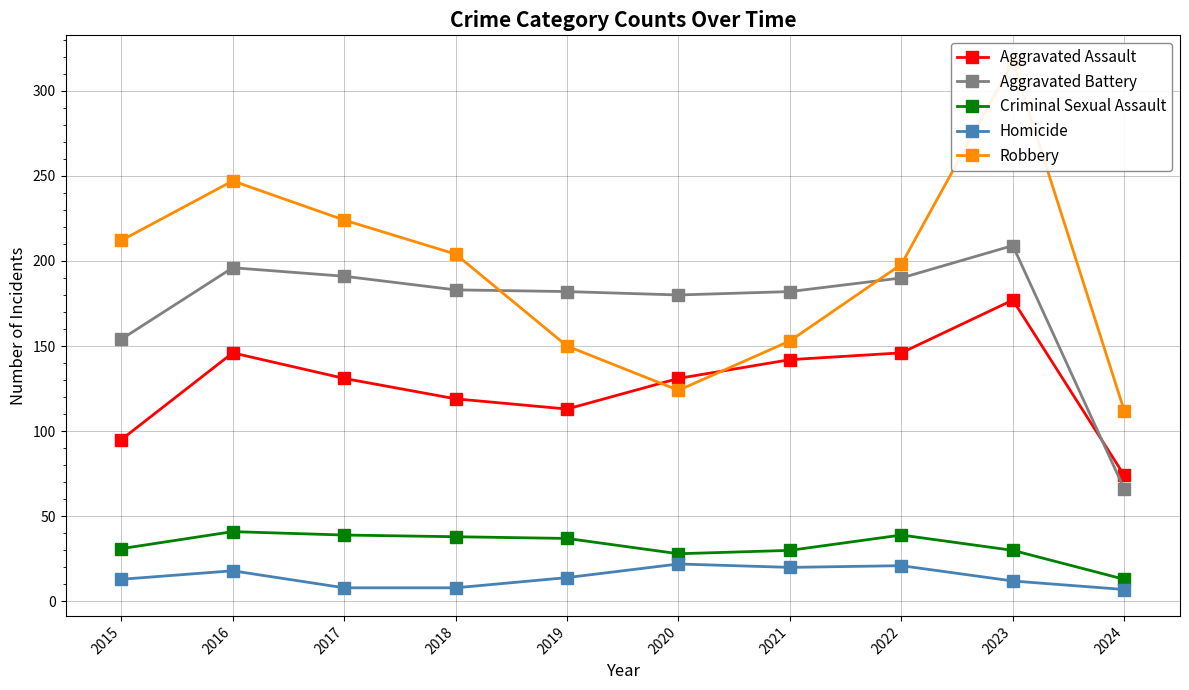

Rank the categories by Robbery value from highest to lowest.

2023, 2016, 2017, 2015, 2018, 2022, 2021, 2019, 2020, 2024